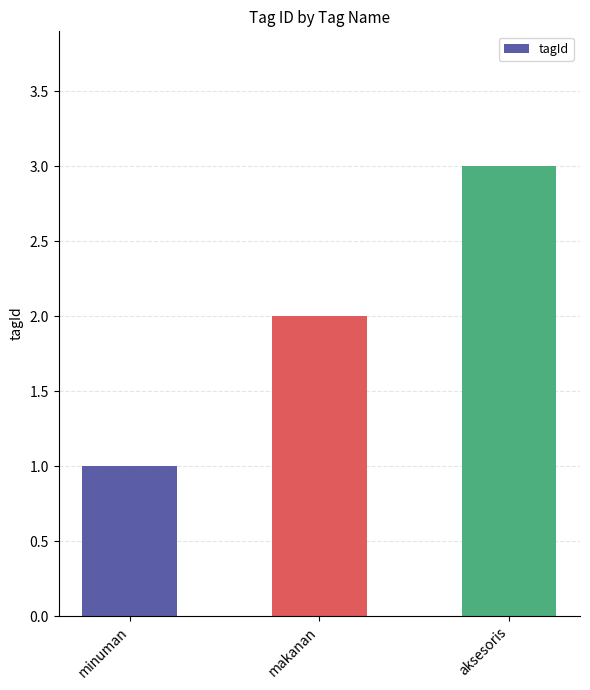

Does the chart contain stacked bars?

No